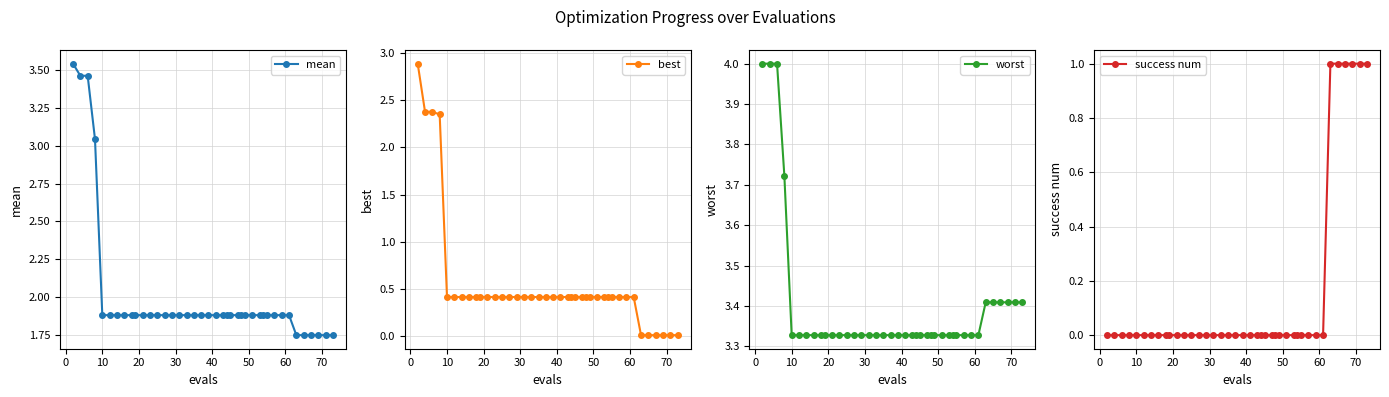

Which series has the widest spread of values?

best